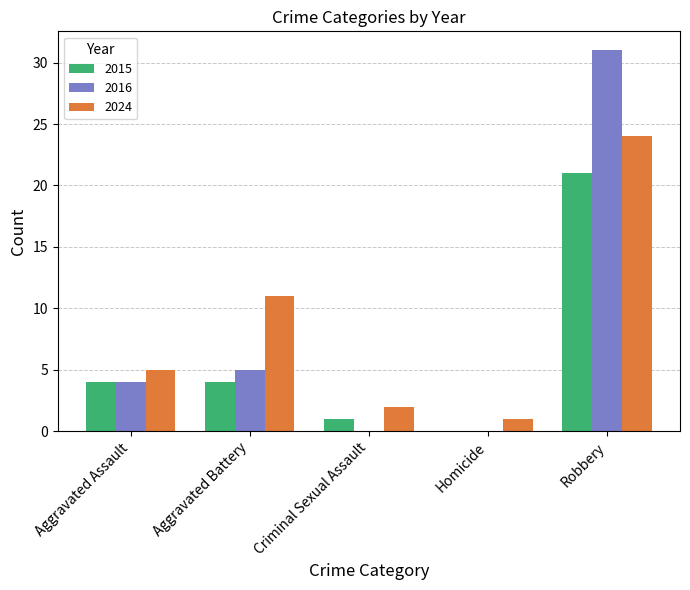

How many groups of bars are there?

5